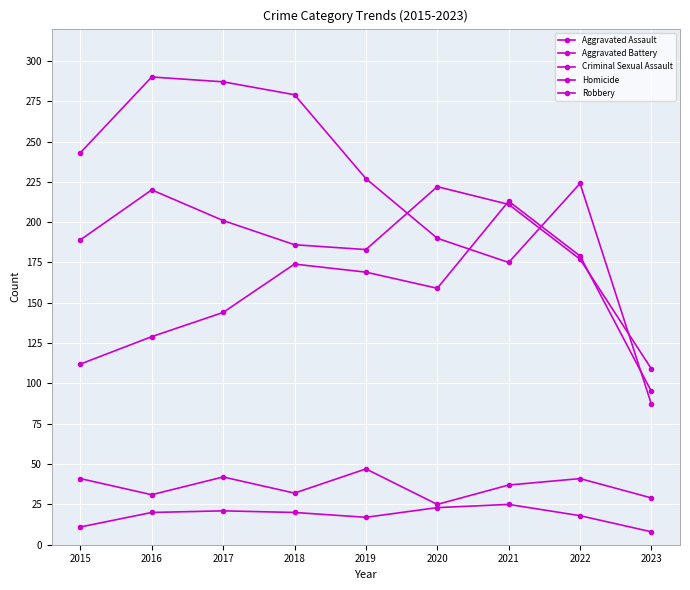

In Homicide, how many points are lower than both neighbors (excluding endpoints)?

1